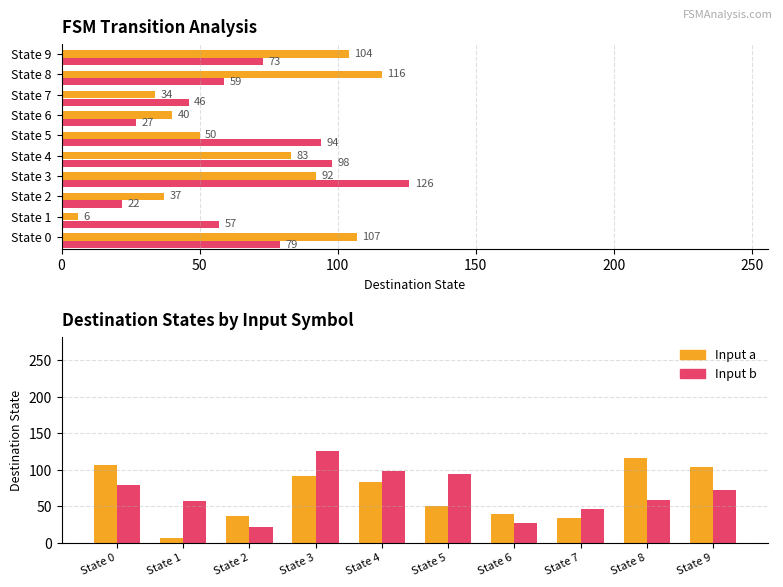

Which series has the largest total across all categories?

Input b